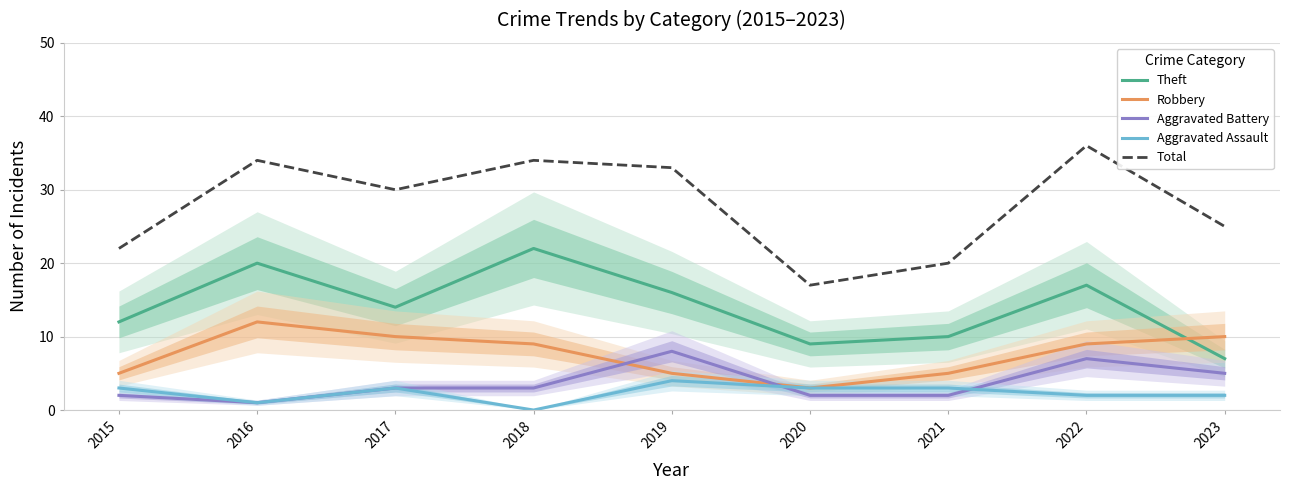

At which label does Aggravated Battery first exceed 3?

2019